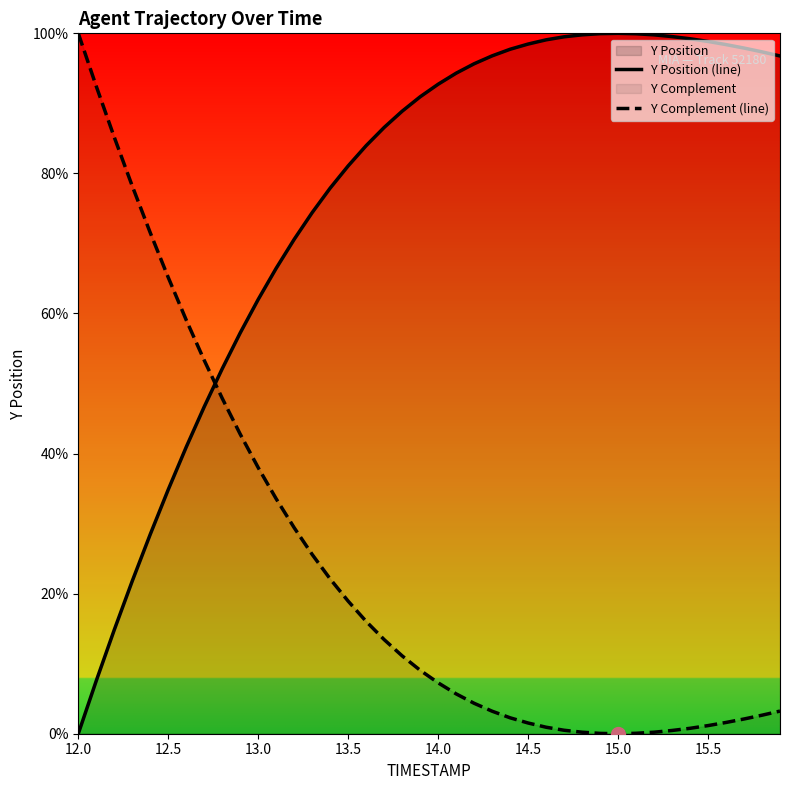

Reading left to right, what are all the values shown in this chart?

Y Position (line): 0.0	0.1	0.1	0.2	0.3	0.3	0.4	0.5	0.5	0.6	0.6	0.7	0.7	0.7	0.8	0.8	0.8	0.9	0.9	0.9	0.9	0.9	1.0	1.0	1.0	1.0	1.0	1.0	1.0	1.0	1.0	1.0	1.0	1.0	1.0	1.0	1.0	1.0	1.0	1.0
Y Complement (line): 1.0	0.9	0.9	0.8	0.7	0.7	0.6	0.5	0.5	0.4	0.4	0.3	0.3	0.3	0.2	0.2	0.2	0.1	0.1	0.1	0.1	0.1	0.0	0.0	0.0	0.0	0.0	0.0	0.0	0.0	0.0	0.0	0.0	0.0	0.0	0.0	0.0	0.0	0.0	0.0